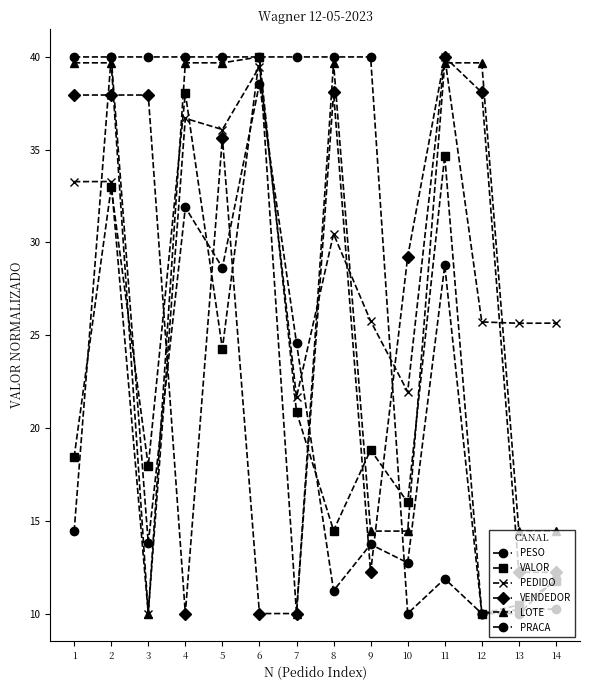

How many values in the VENDEDOR series exceed 35?

7